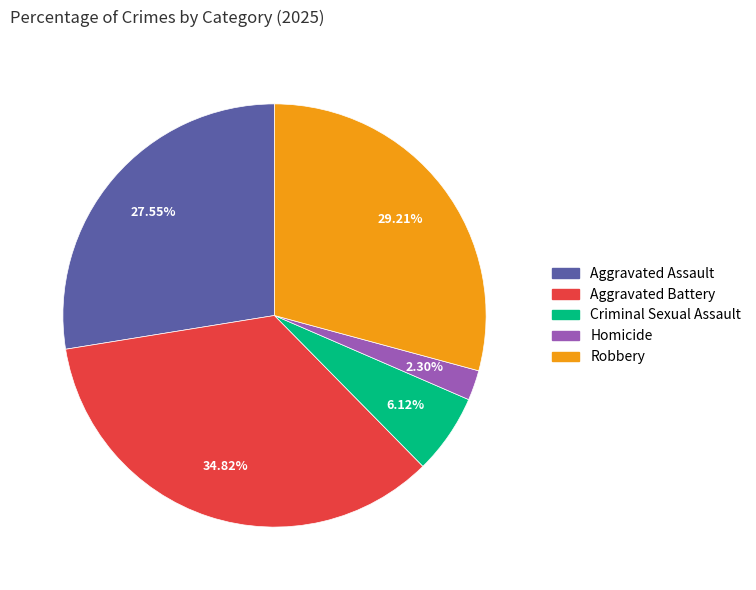

What percentage is the Robbery slice, to the nearest percent?

29%